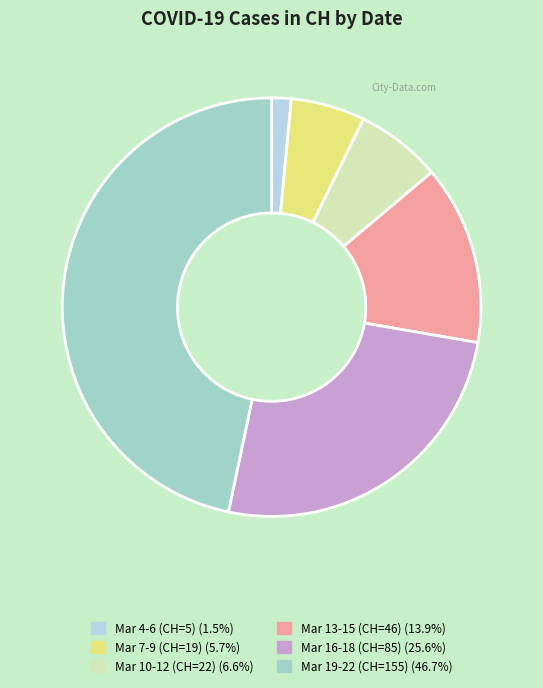

Does any single category account for the majority?

No